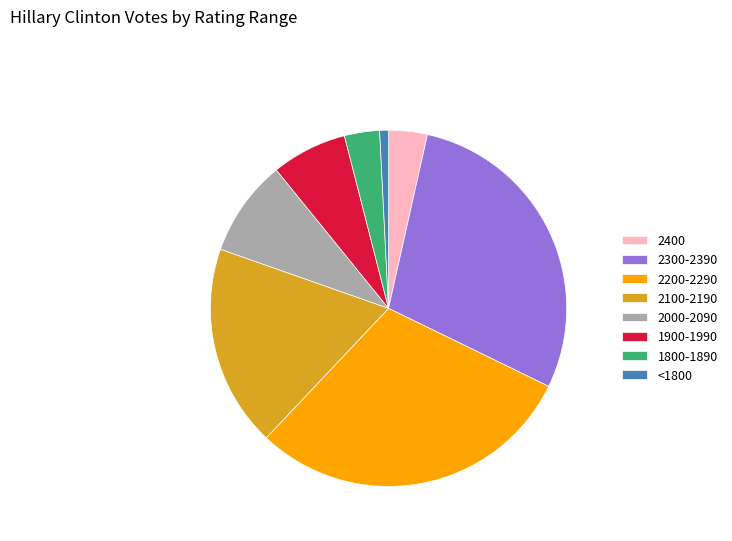

True or false: 1900-1990 accounts for 7% of the total.

True